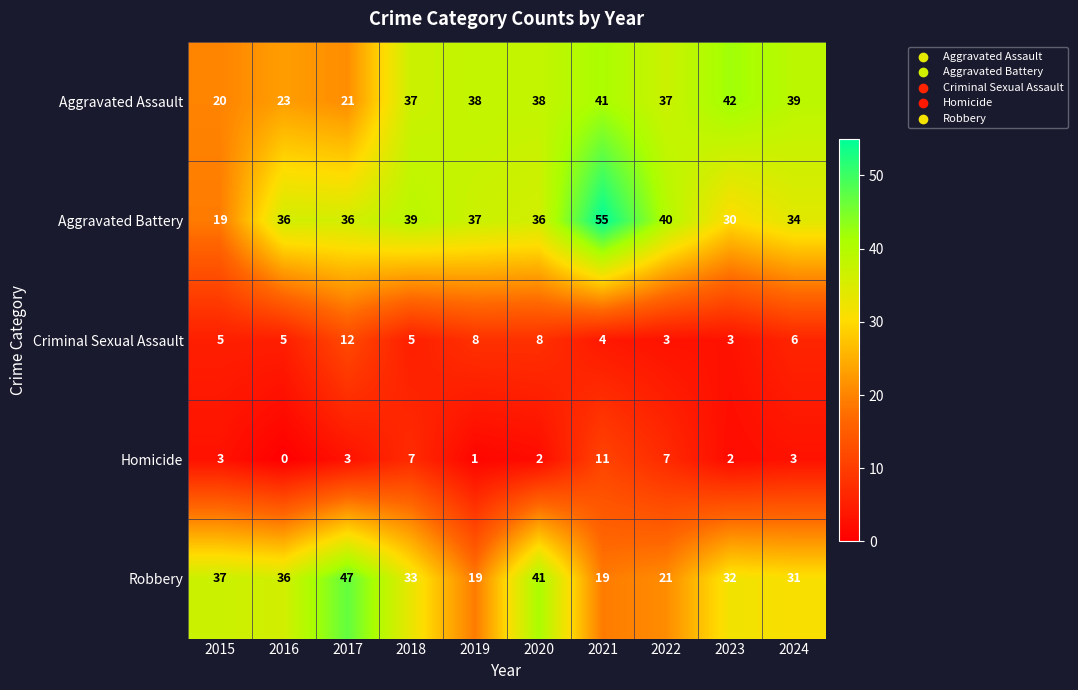

Is it true that Criminal Sexual Assault equals 5 at 2016?

True